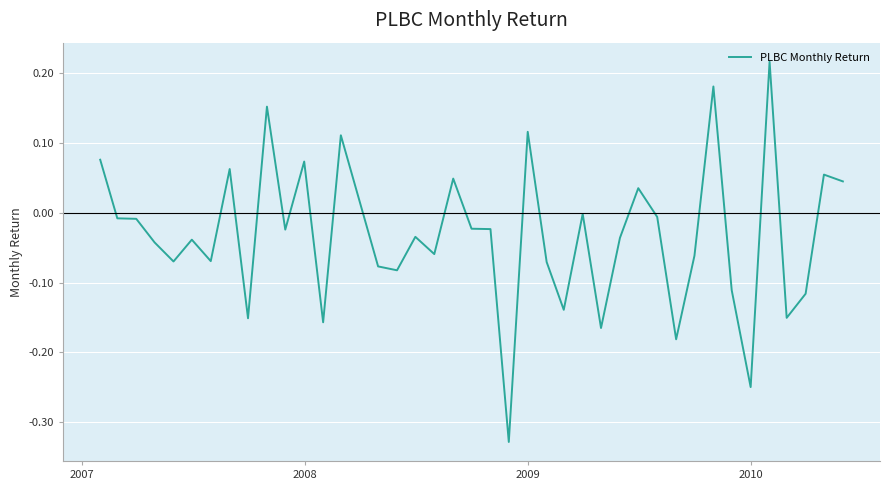

What is the difference between the maximum and minimum values?

0.5